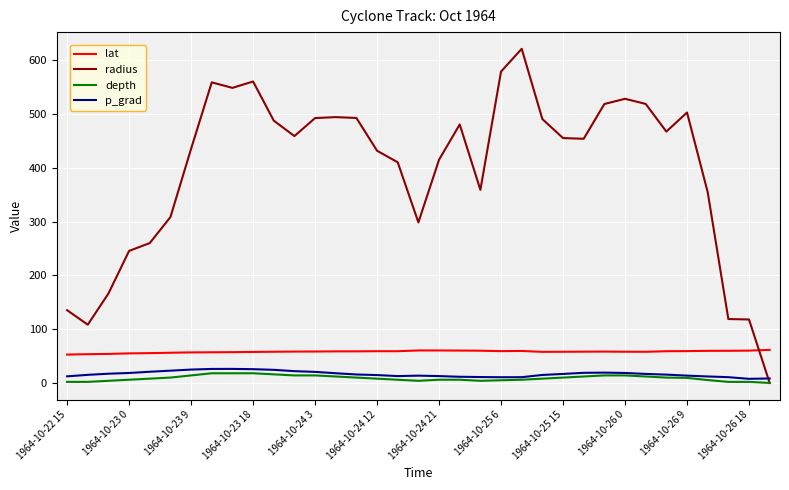

What is the sum of all depth values?

309.7